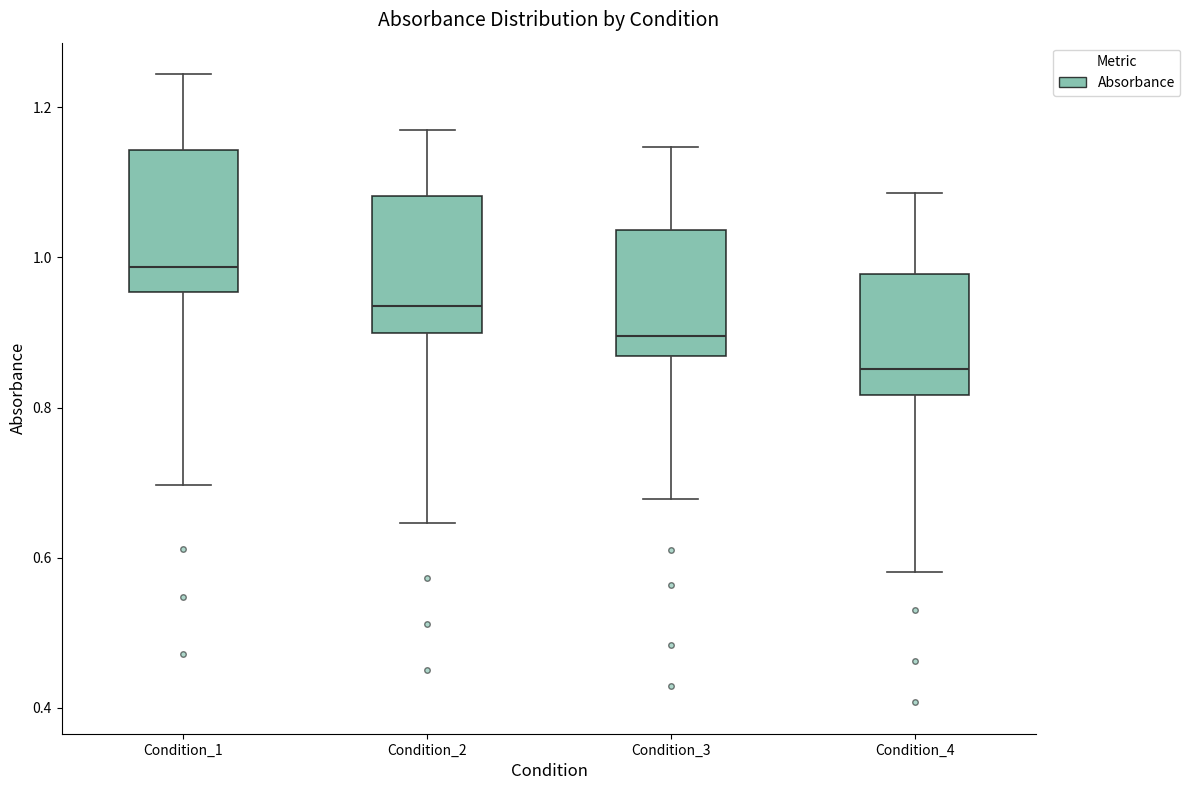

Which box's median line is the lowest?

Condition_4